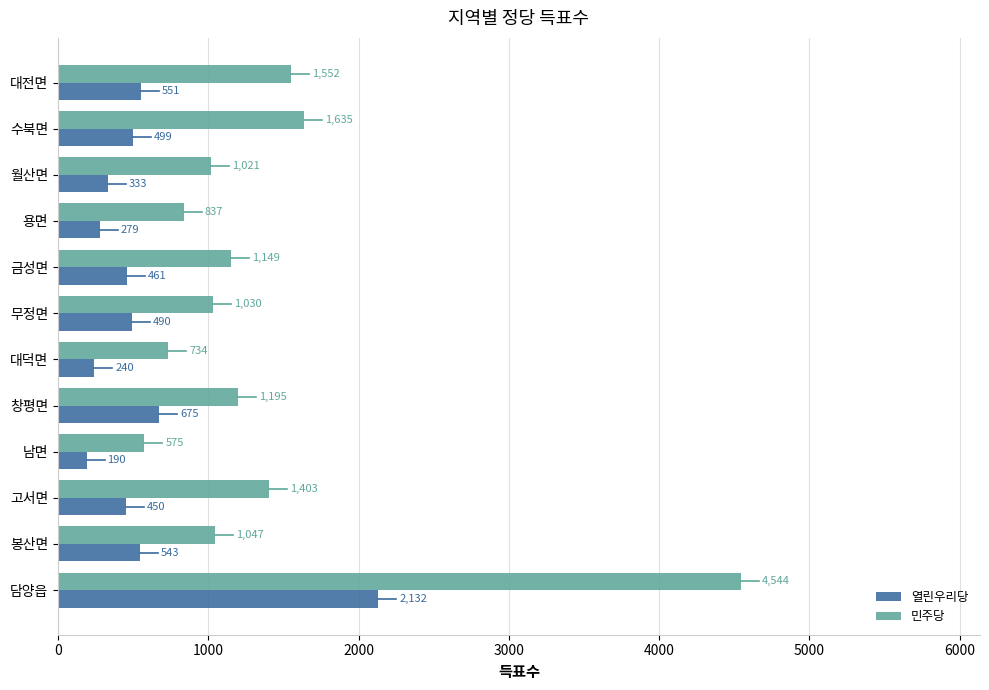

What is the difference between the highest and lowest values at 창평면?

520